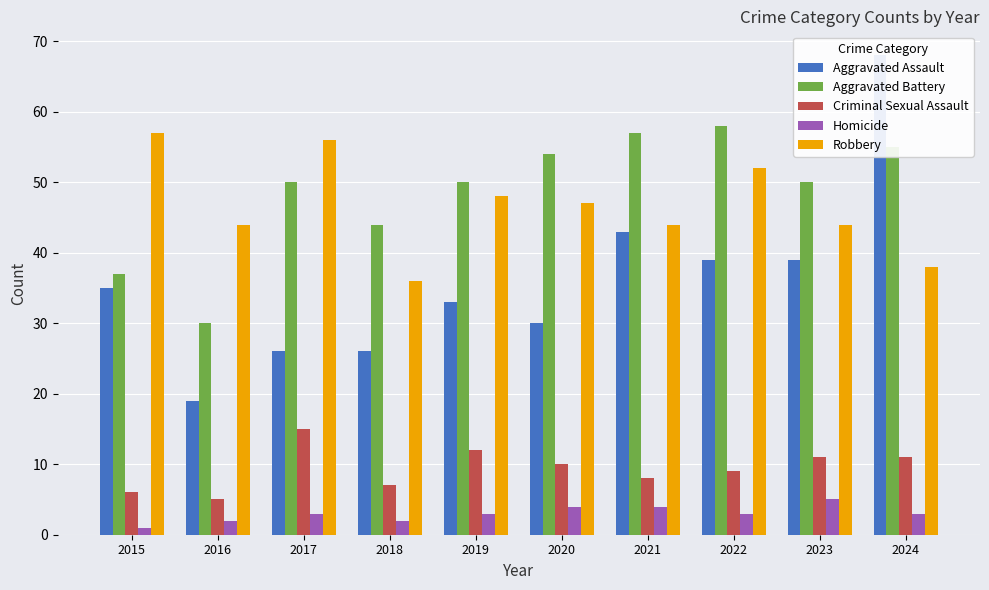

How many values in the Aggravated Battery series exceed 50?

4